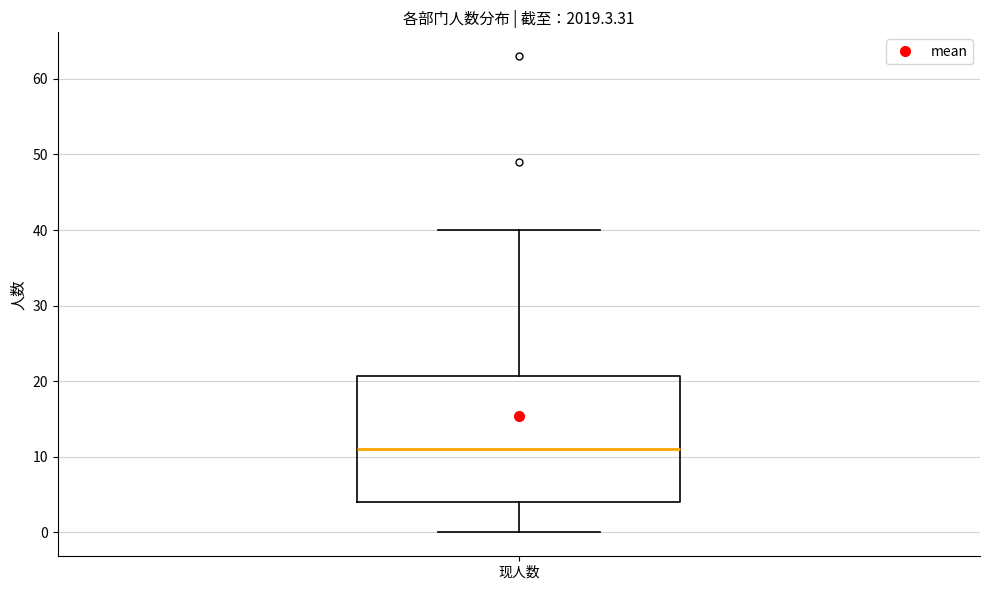

Transcribe this box plot: give where the median line is, the range the box spans, and where the two whiskers end, as read against the y-axis. The values are not printed on the chart, so give them approximately, as read against the axis.

median 11, box 4 to 21, whiskers 0 to 40